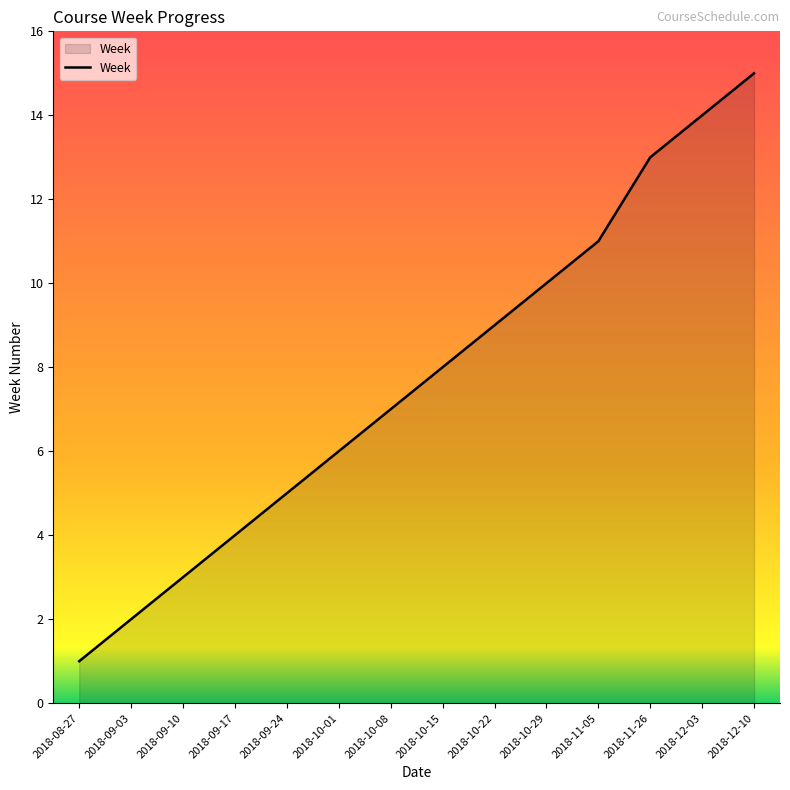

Reading left to right, list all the values displayed in this chart.

2018-08-27=1	2018-09-03=2	2018-09-10=3	2018-09-17=4	2018-09-24=5	2018-10-01=6	2018-10-08=7	2018-10-15=8	2018-10-22=9	2018-10-29=10	2018-11-05=11	2018-11-26=13	2018-12-03=14	2018-12-10=15